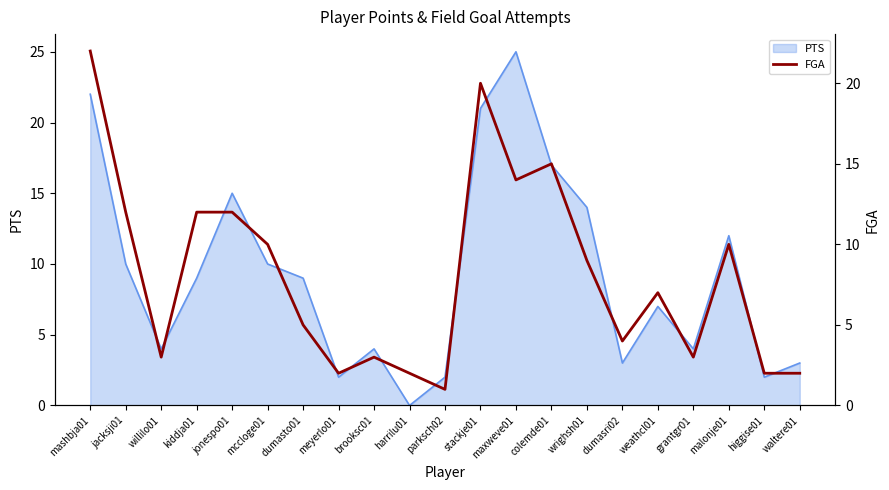

Where is the first local minimum?

willilo01